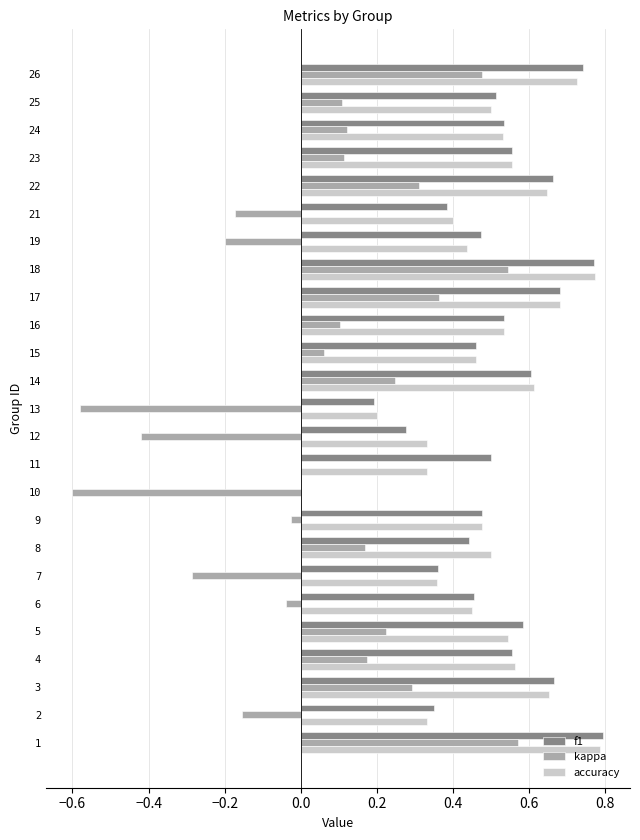

Is it true that f1 equals 0.0 at 10?

True